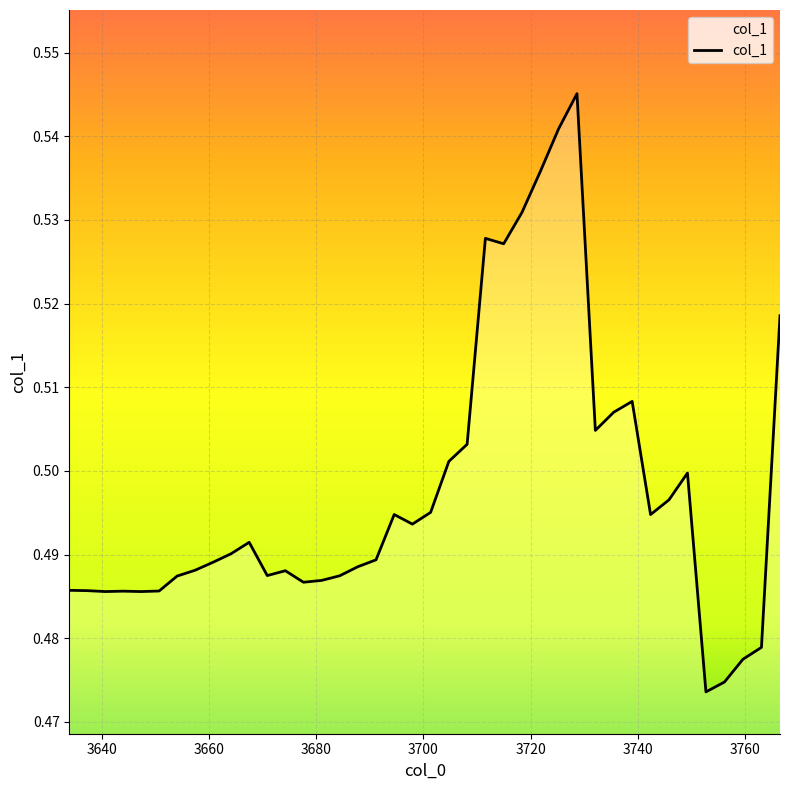

What is the value of the 4th point from the left?

0.5